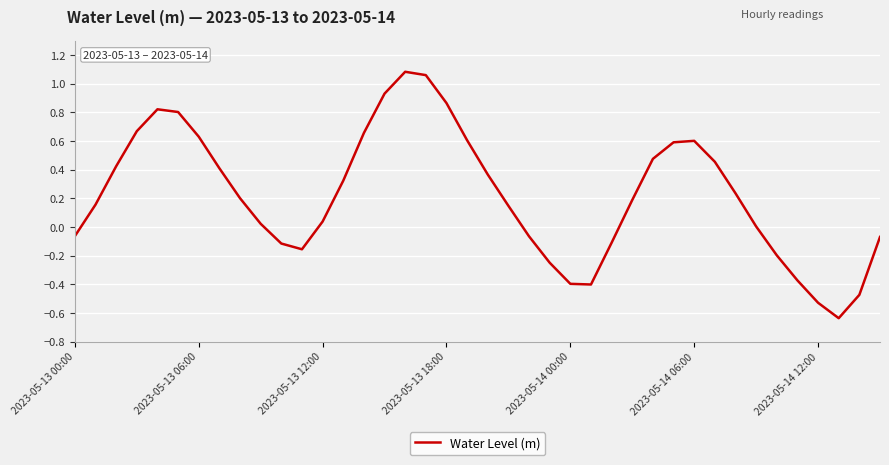

What is the difference between the maximum and minimum values?

1.7